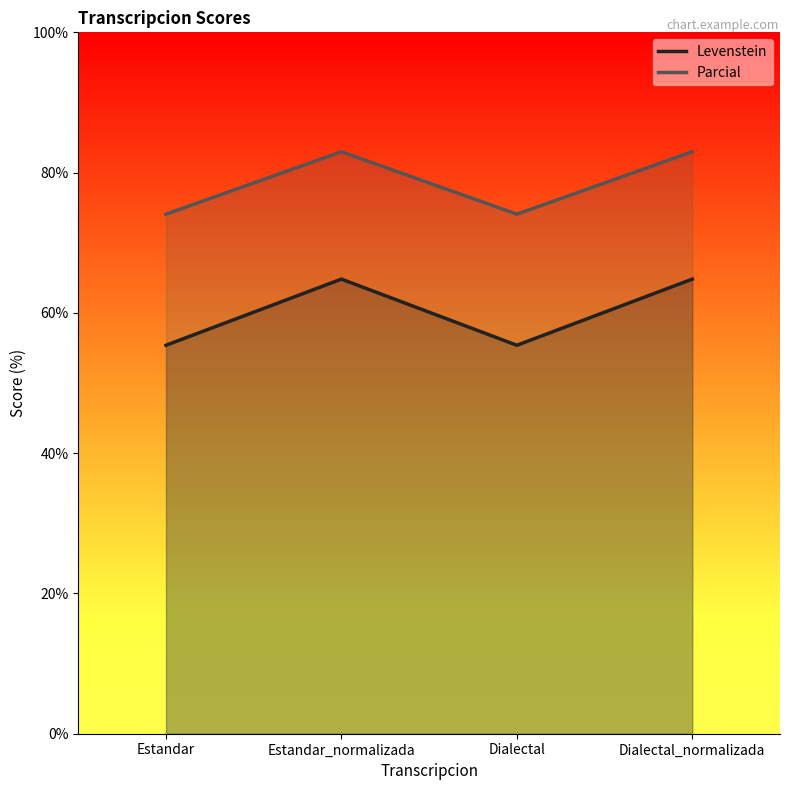

How many distinct data groups are displayed?

2